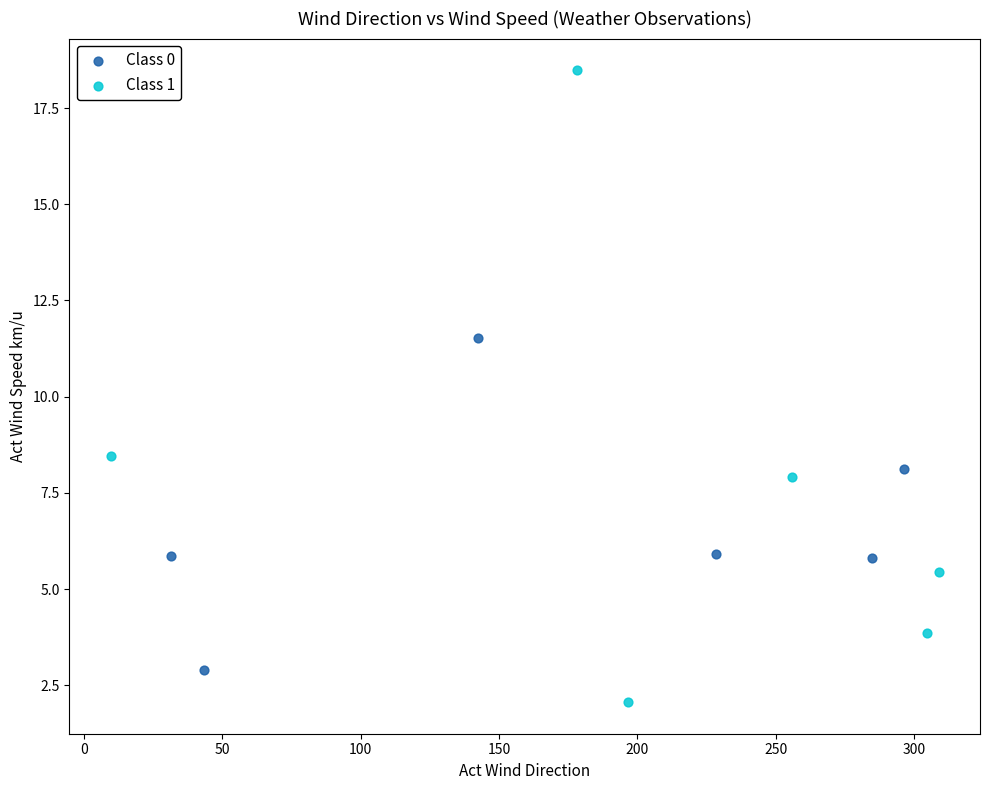

Which series reaches the minimum Y coordinate?

Class 1